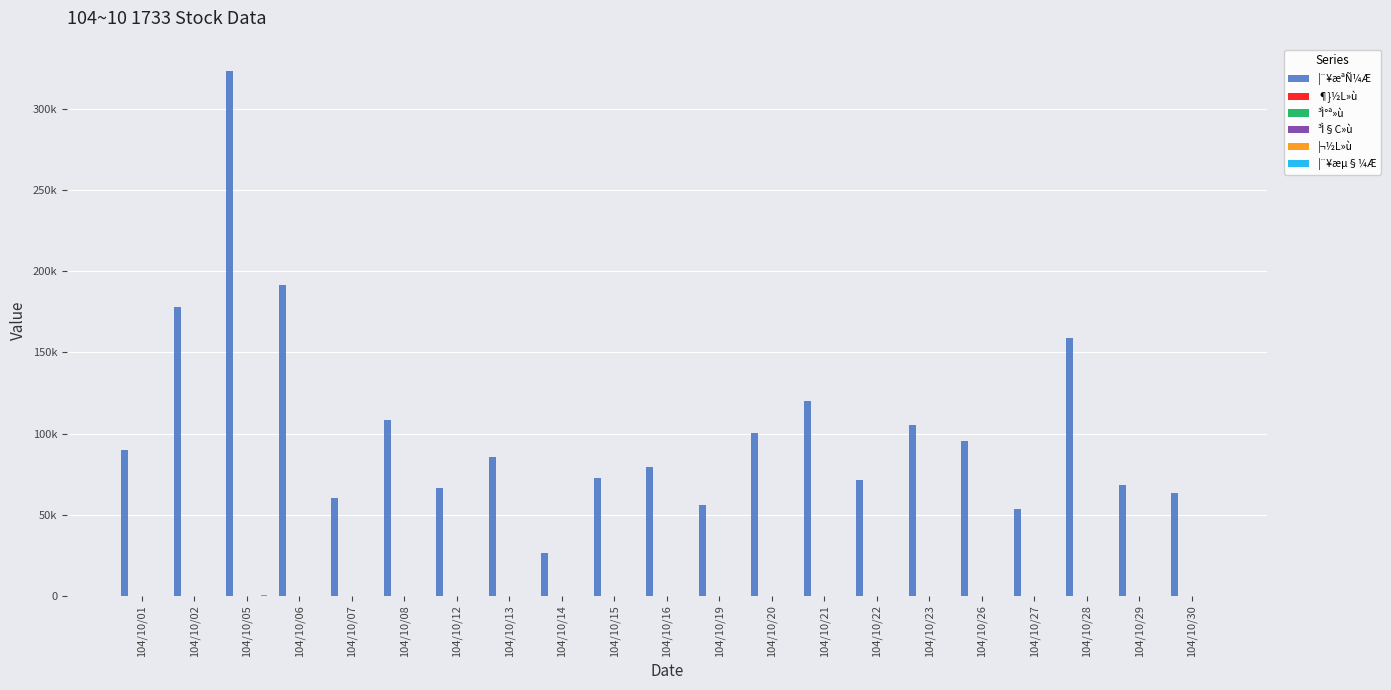

Are the bars grouped side by side (vs. stacked)?

Yes